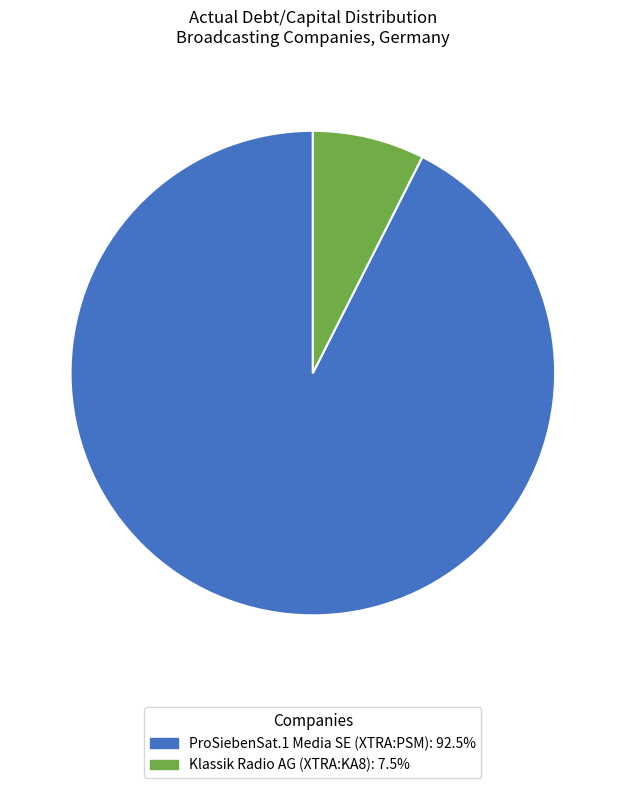

How many slices are in this pie chart?

2